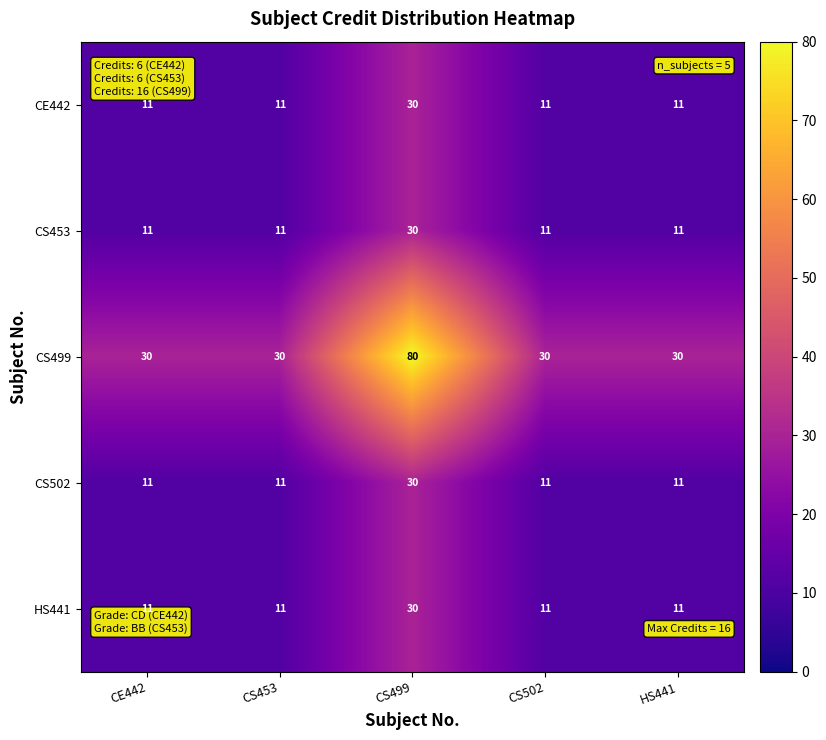

At how many categories does at least one series exceed 16?

5